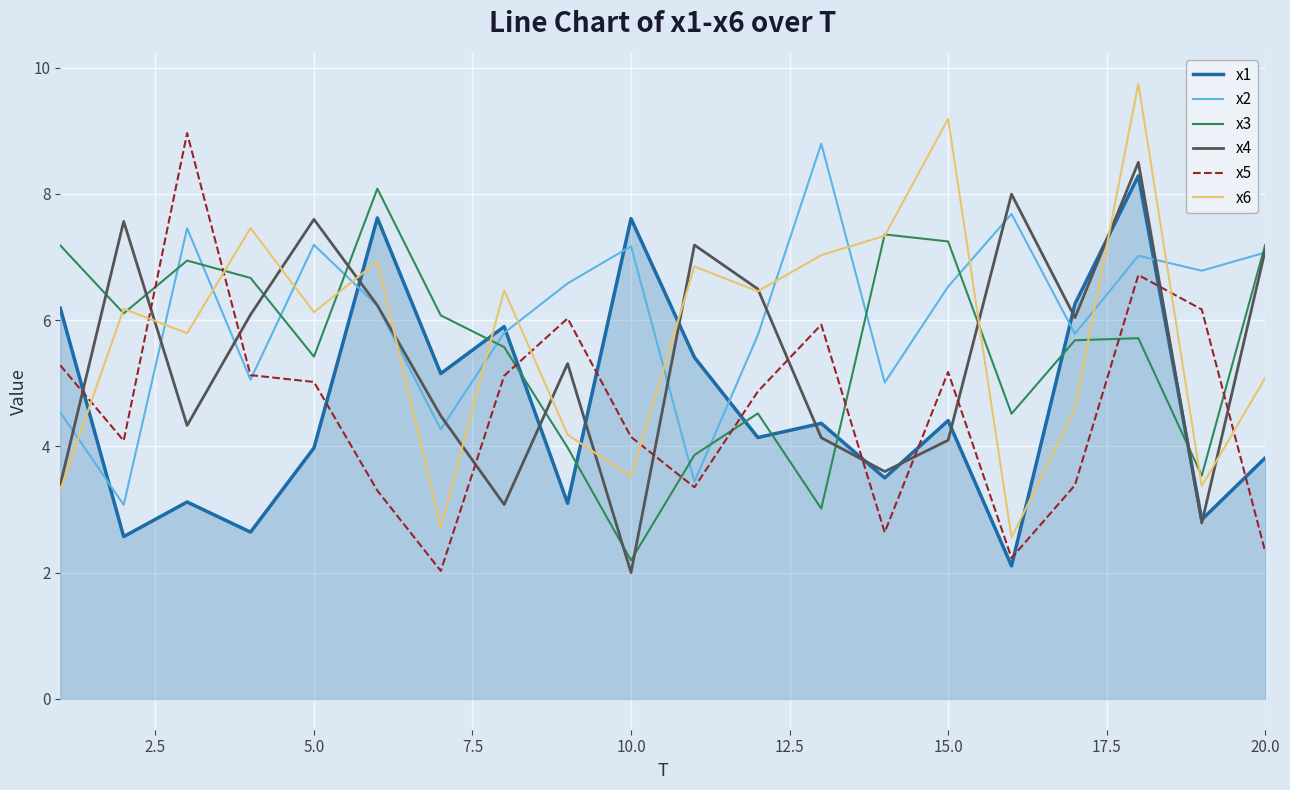

What is the highest value of the x6 series?

9.7